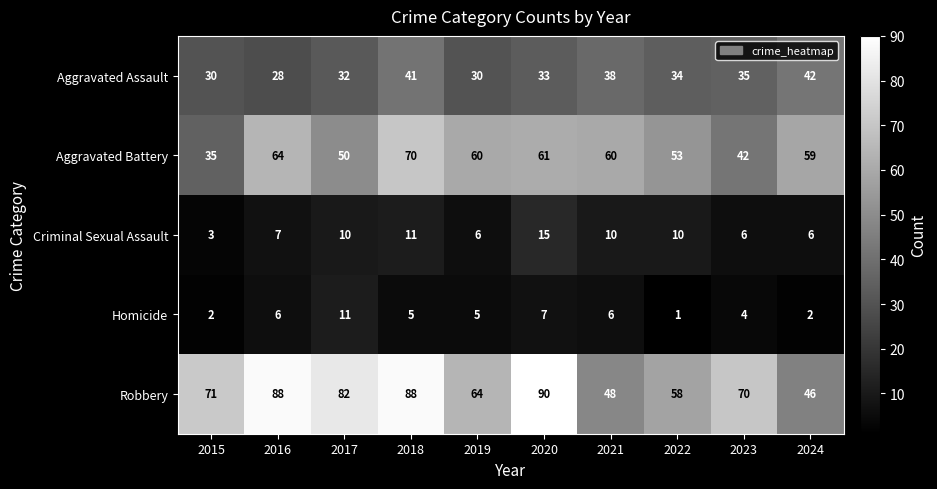

What value does the Homicide series have at 2021?

6